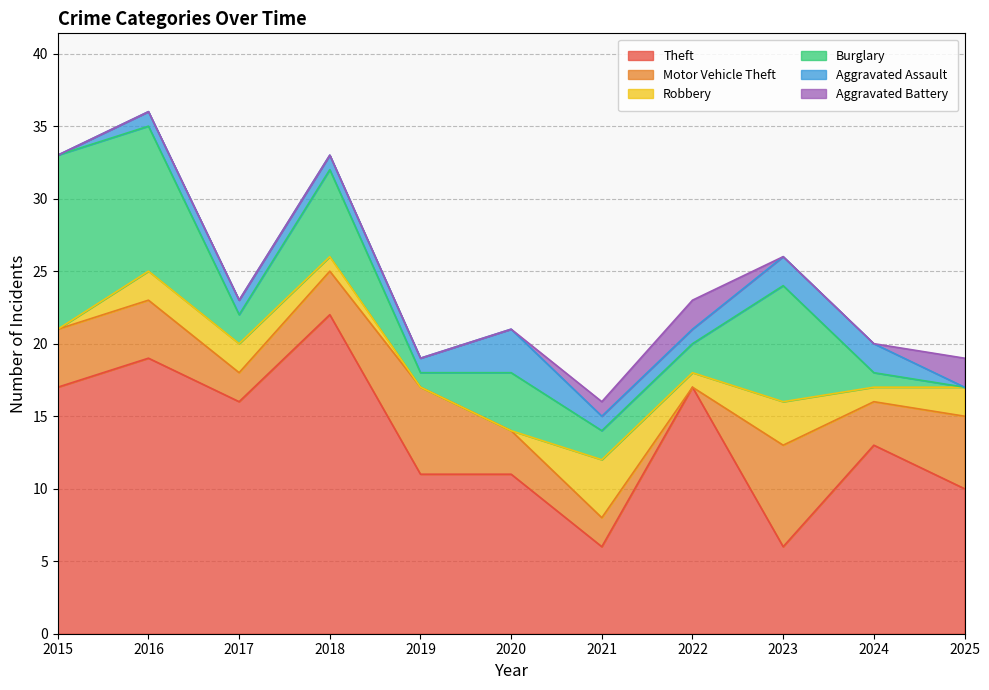

At which label is Burglary closest to 6?

2018